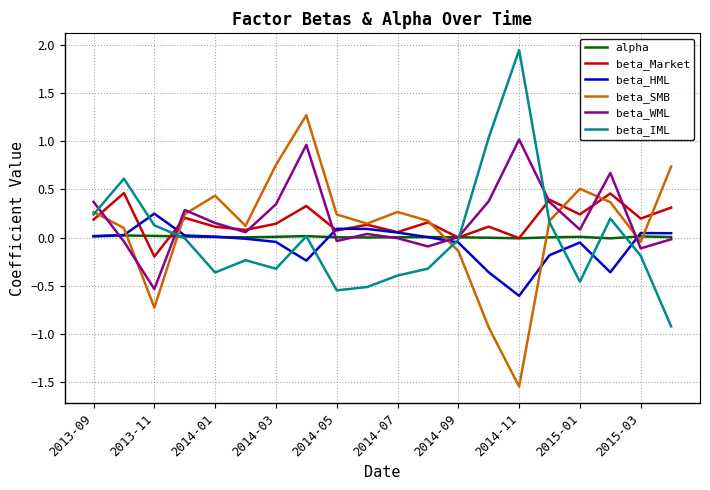

How many categories are shown in the chart?

20